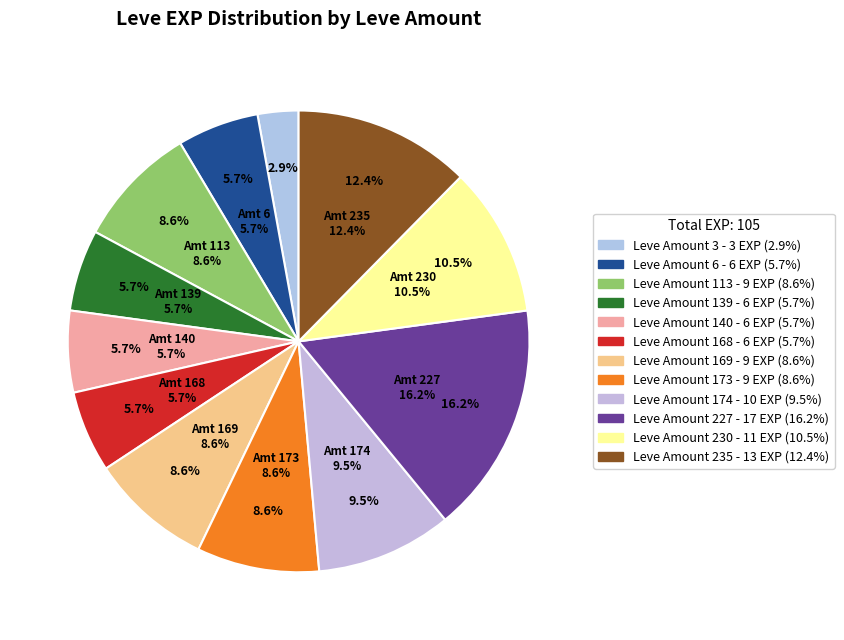

Does any single category account for the majority?

No